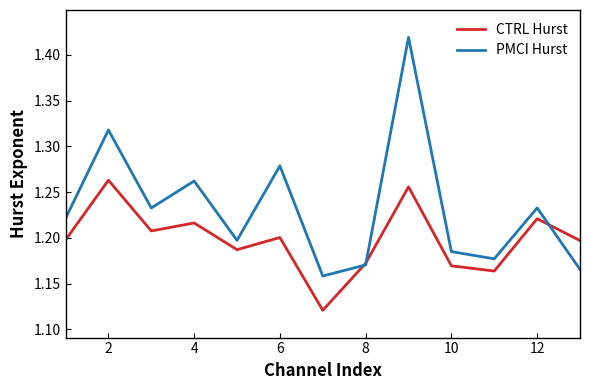

Rank the series by their maximum value, from lowest to highest.

CTRL Hurst, PMCI Hurst